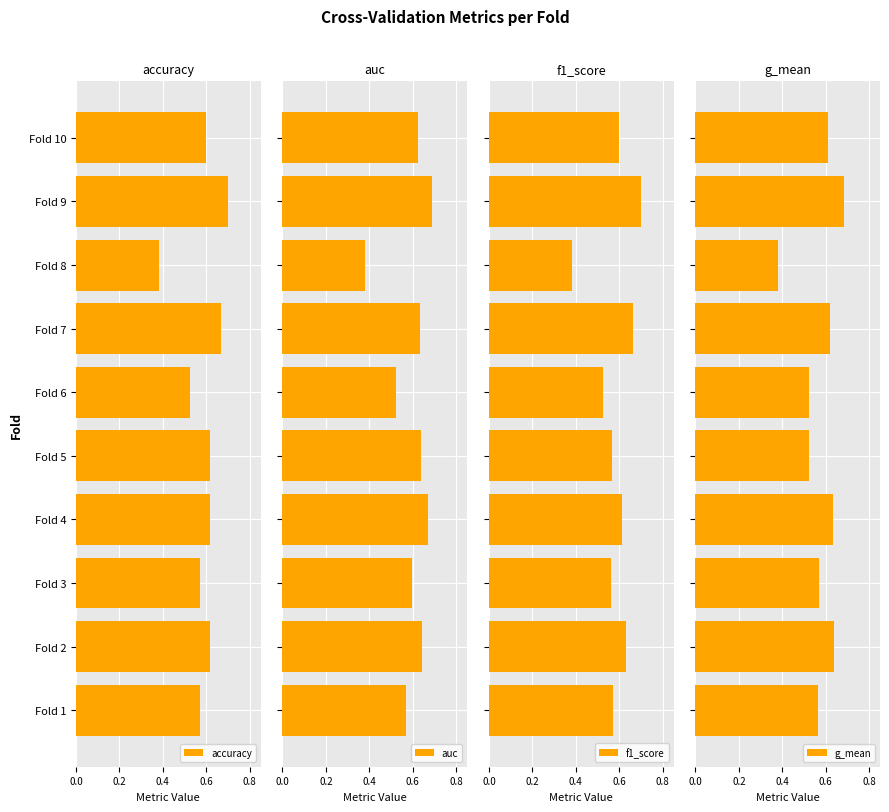

Count the accuracy values in the range 0 to 1.

10